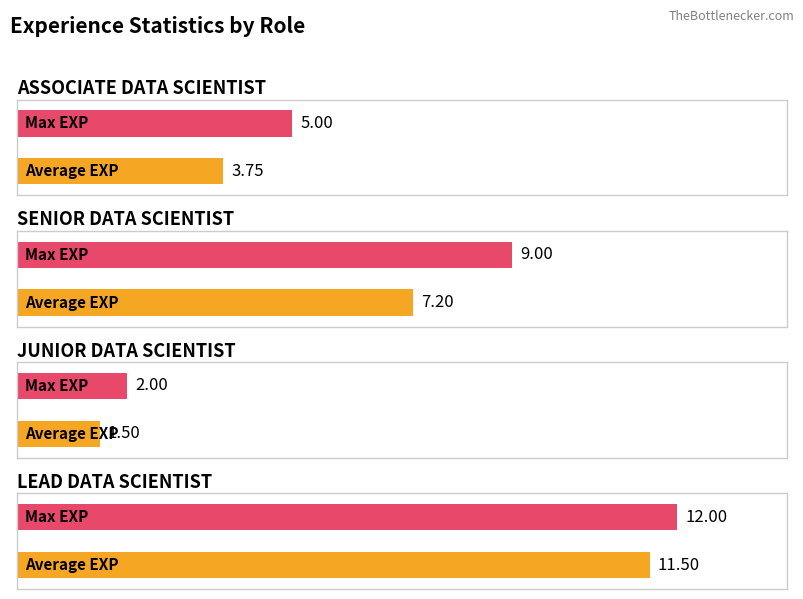

Which series has the largest total across all categories?

Max EXP